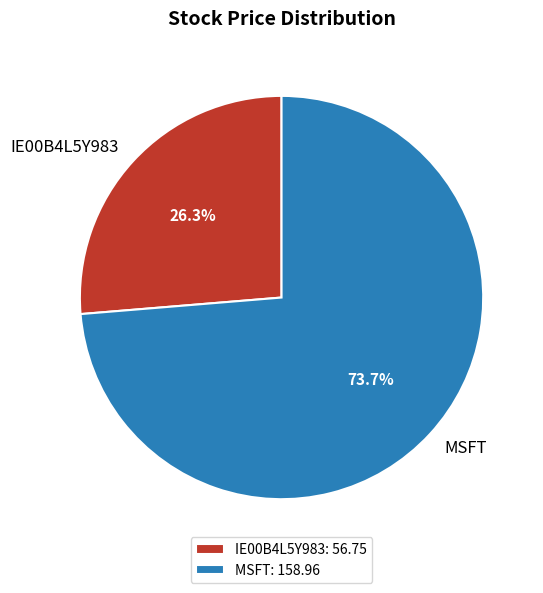

Which has a higher value, IE00B4L5Y983 or MSFT?

MSFT